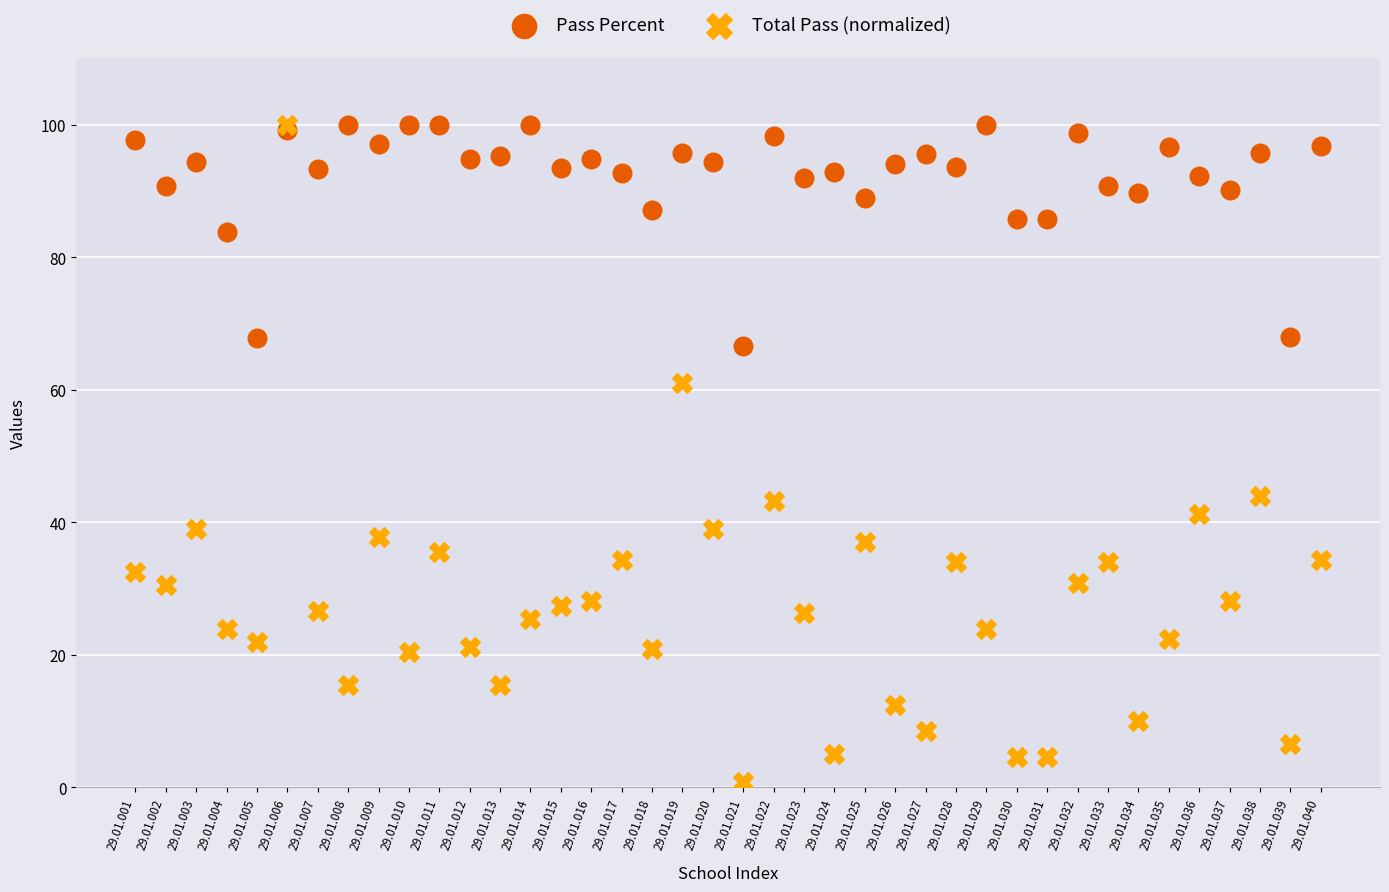

What are all the series names shown in the legend?

Pass Percent, Total Pass (normalized)